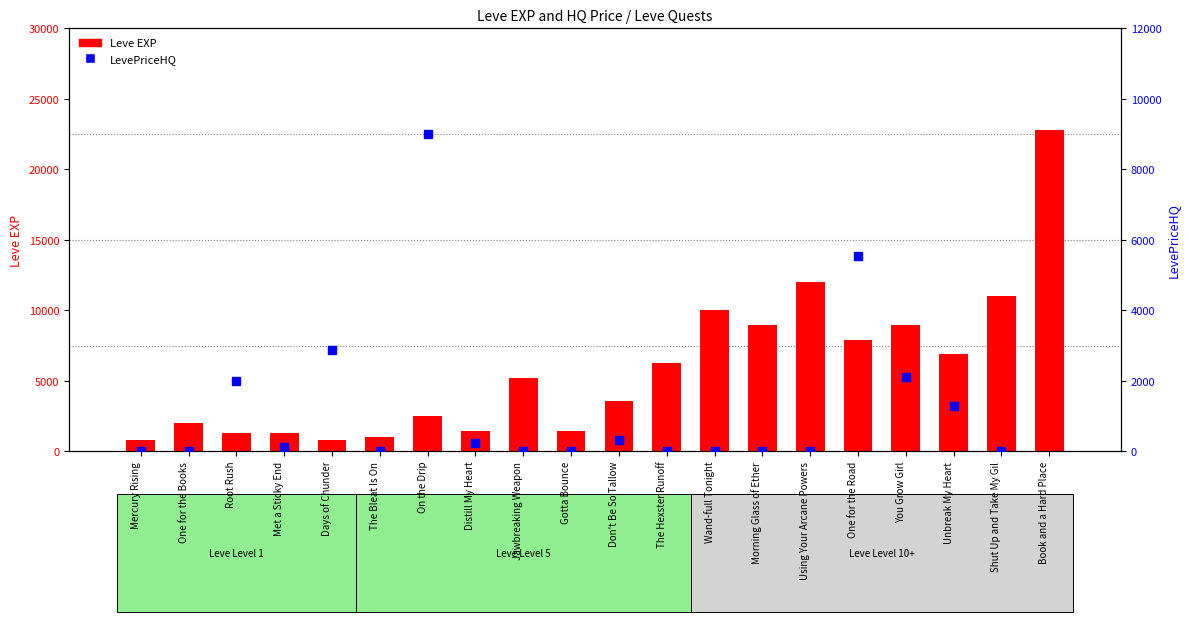

Reading right to left, extract all data points from this chart.

Leve EXP: Book and a Hard Place=22790.0	Shut Up and Take My Gil=11040.0	Unbreak My Heart=6880.0	You Grow Girl=8930.0	One for the Road=7880.0	Using Your Arcane Powers=12030.0	Morning Glass of Ether=8930.0	Wand-full Tonight=9990.0	The Hexster Runoff=6280.0	Don't Be So Tallow=3600.0	Gotta Bounce=1420.0	Jawbreaking Weapon=5220.0	Distill My Heart=1420.0	On the Drip=2490.0	The Bleat Is On=980.0	Days of Chunder=800.0	Met a Sticky End=1330.0	Root Rush=1330.0	One for the Books=2040.0	Mercury Rising=800.0
LevePriceHQ: Book and a Hard Place=34000.0	Shut Up and Take My Gil=0.0	Unbreak My Heart=1297.7	You Grow Girl=2100.0	One for the Road=5552.7	Using Your Arcane Powers=0.0	Morning Glass of Ether=0.0	Wand-full Tonight=0.0	The Hexster Runoff=0.0	Don't Be So Tallow=325.0	Gotta Bounce=0.0	Jawbreaking Weapon=0.0	Distill My Heart=225.0	On the Drip=9000.0	The Bleat Is On=0.0	Days of Chunder=2869.5	Met a Sticky End=120.0	Root Rush=2000.0	One for the Books=0.0	Mercury Rising=0.0